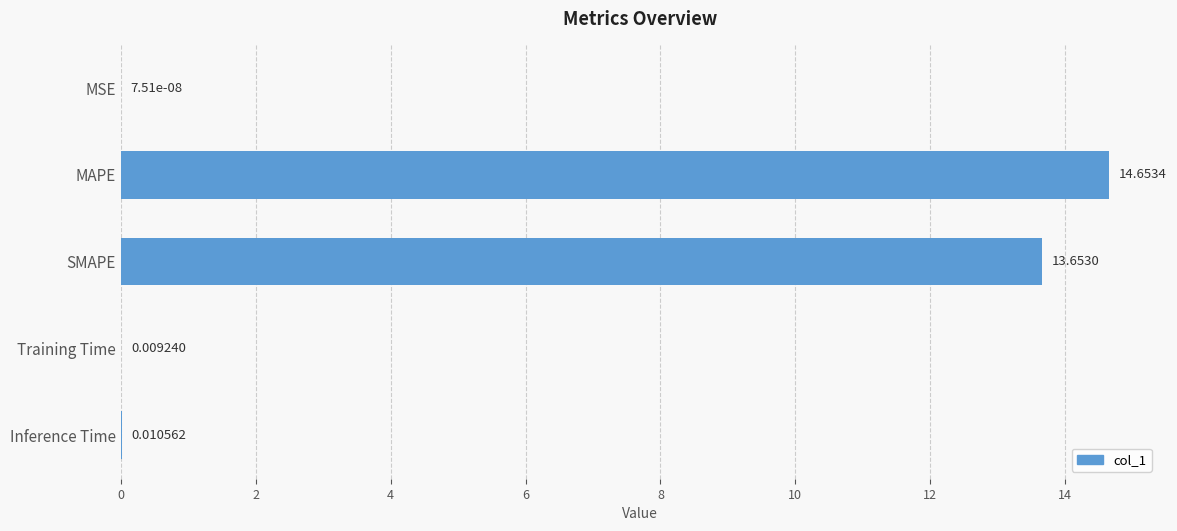

How many data points does each series have?

5